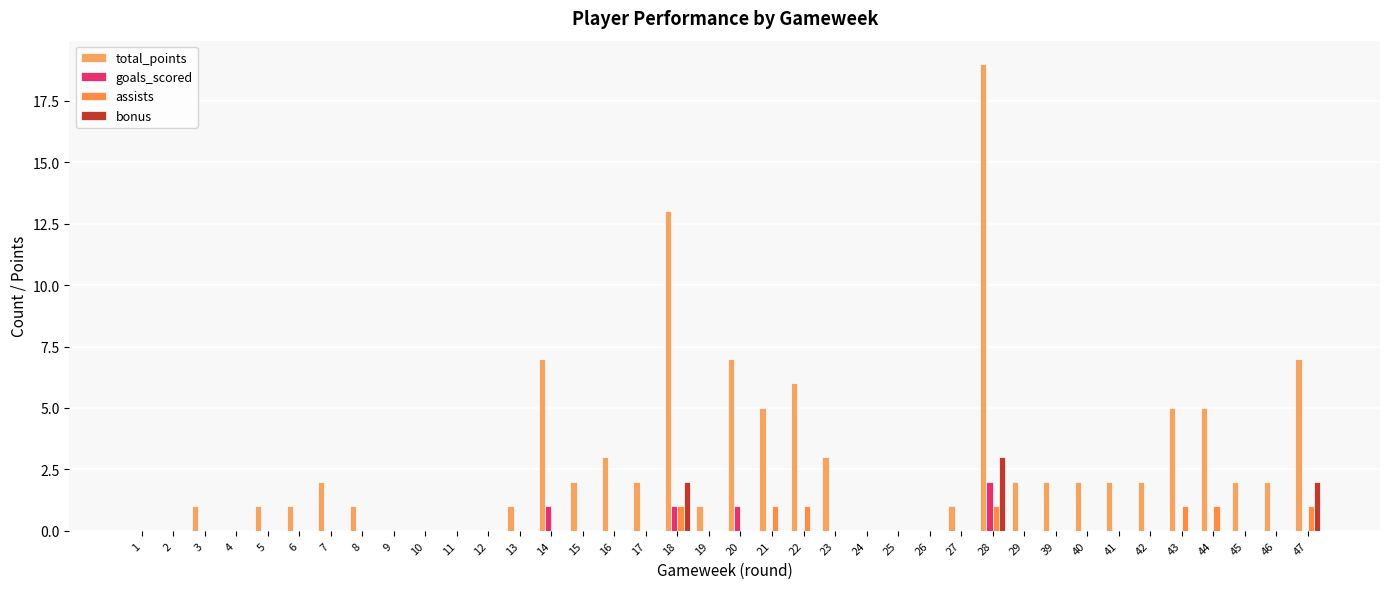

Count the number of categories in the chart.

38